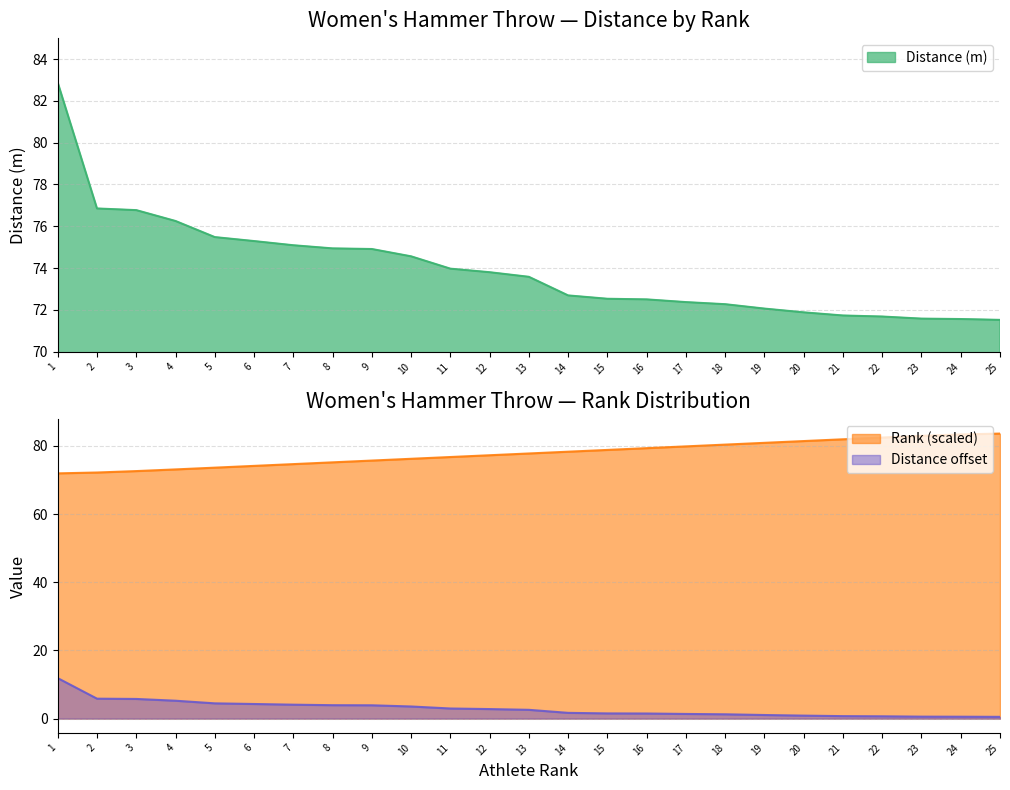

True or false: Distance offset and Rank (scaled) intersect in this chart.

False